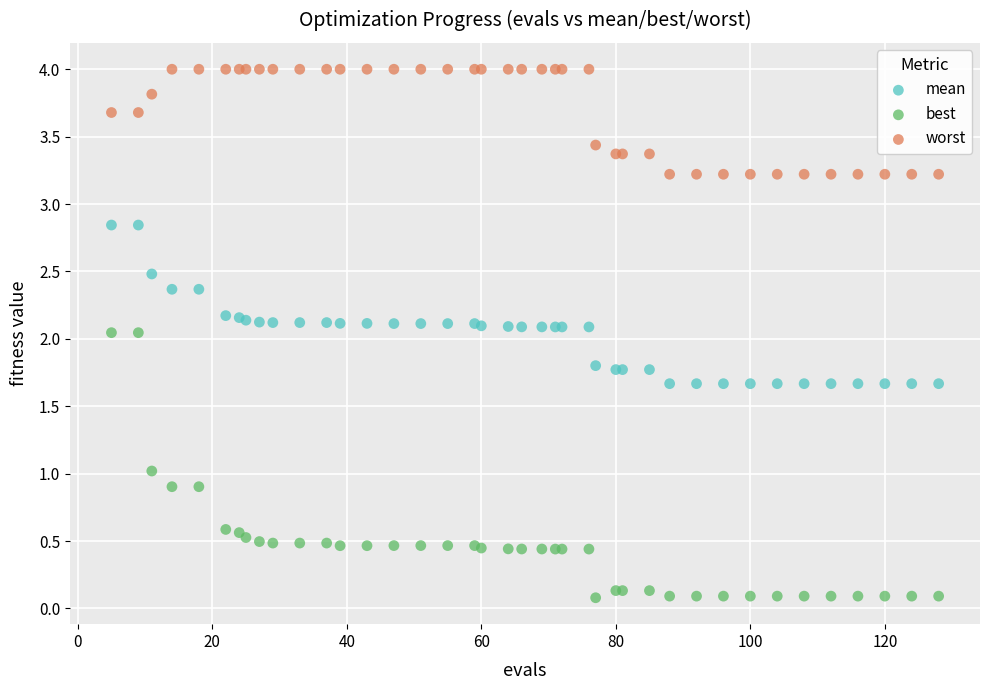

Which series contains the lowest Y value?

best